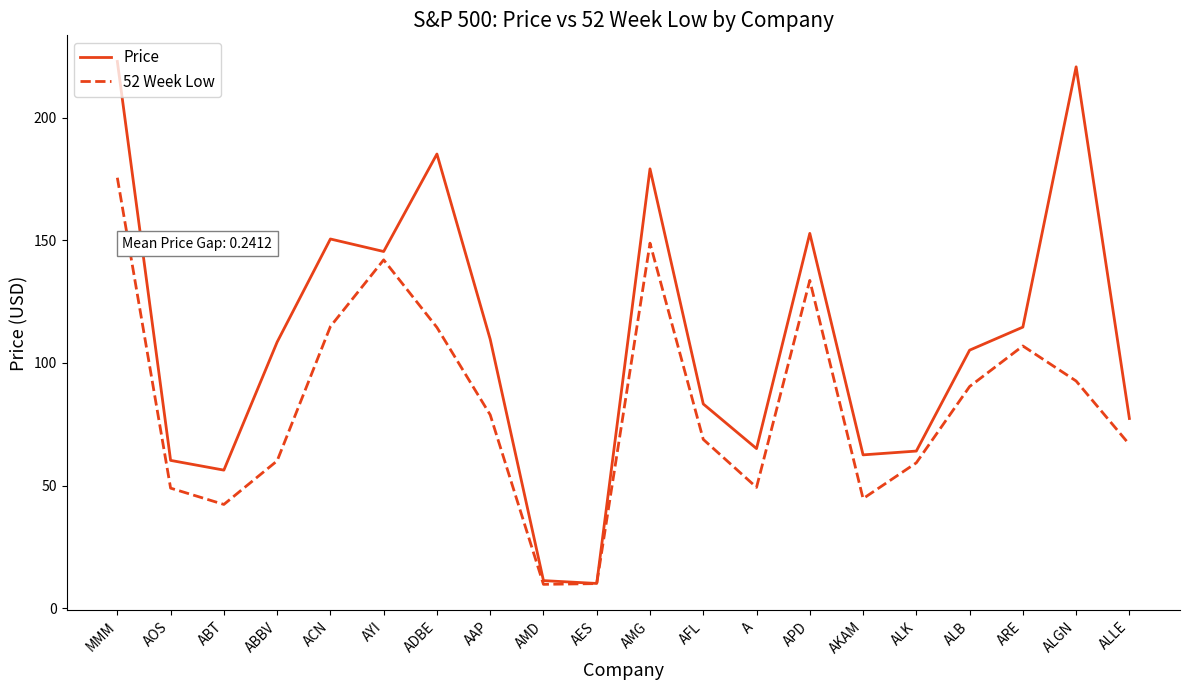

Rank the series at ALB from highest to lowest value.

Price, 52 Week Low